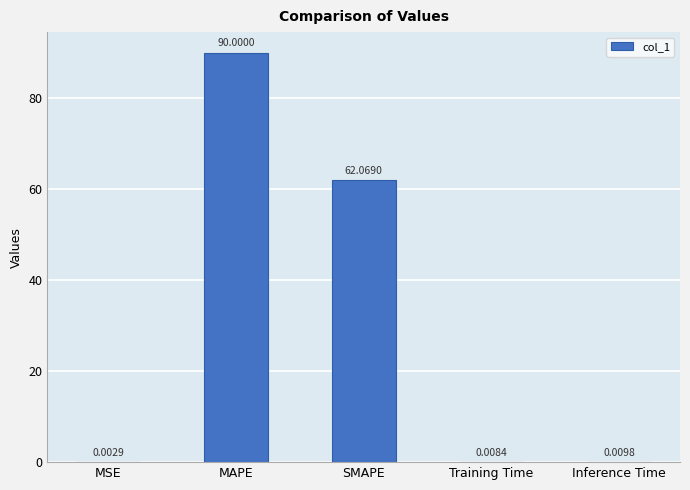

Where is the data nearest to the value 45?

SMAPE